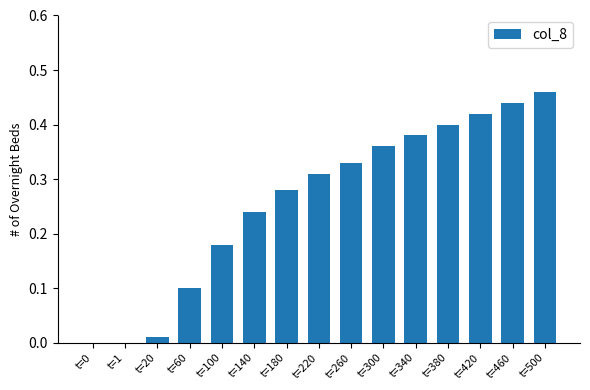

What is the sum of all values?

3.9